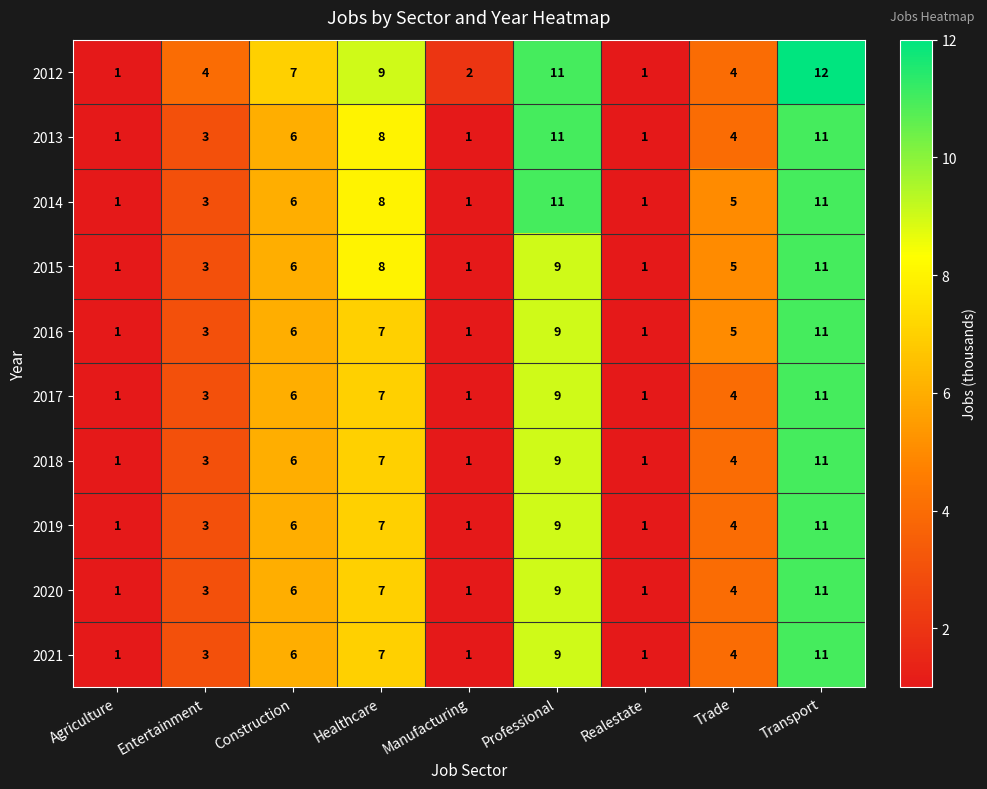

Which series has the largest range (max minus min)?

2012